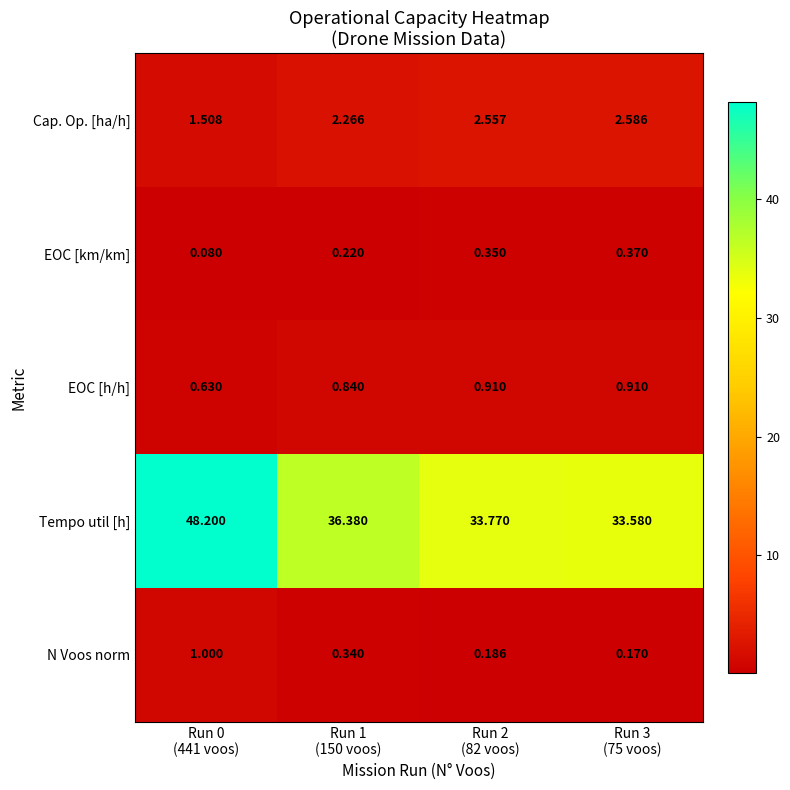

Rank the series at Run 1
(150 voos) from lowest to highest value.

EOC [km/km], N Voos norm, EOC [h/h], Cap. Op. [ha/h], Tempo util [h]